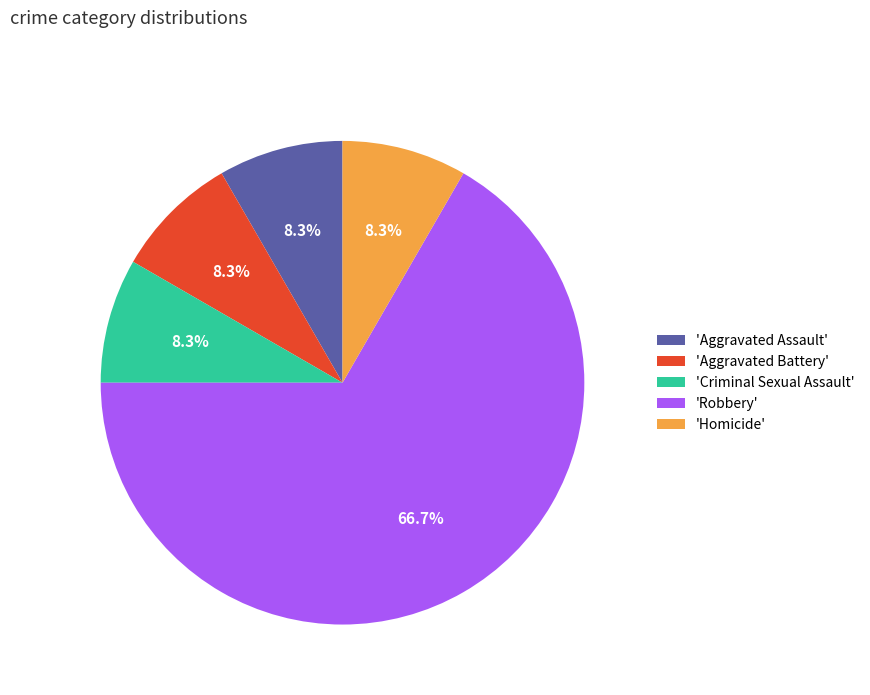

What portion of the pie excludes 'Criminal Sexual Assault'?

91.7%